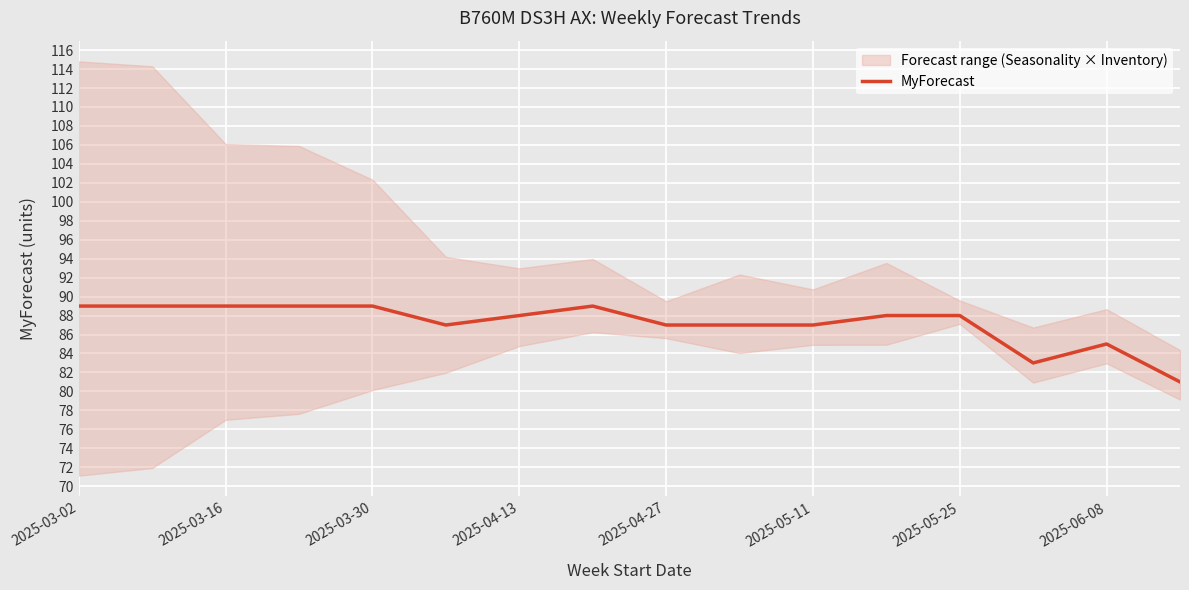

Is it true that MyForecast equals 85 at 2025-06-08?

True